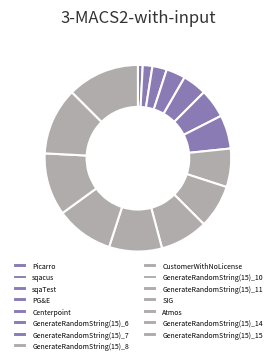

Is GenerateRandomString(15)_15 the majority of the pie?

No